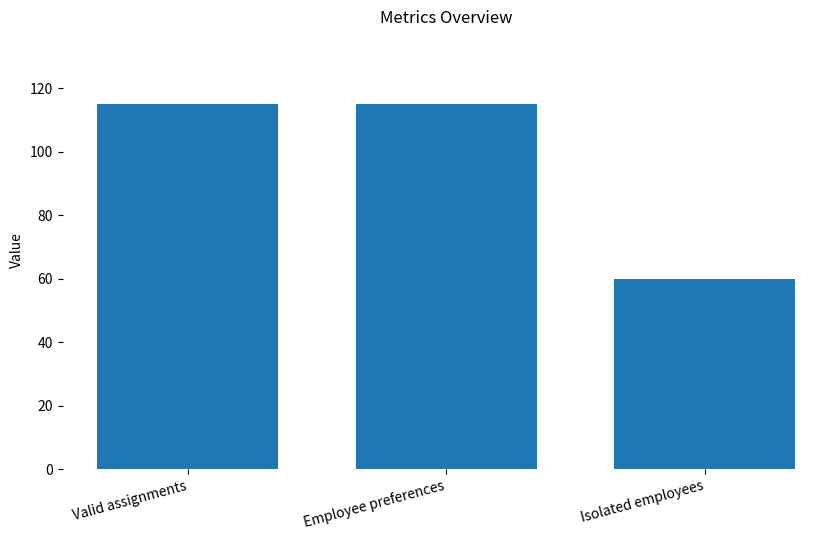

Reading left to right, transcribe all the data shown in this chart.

115	115	60